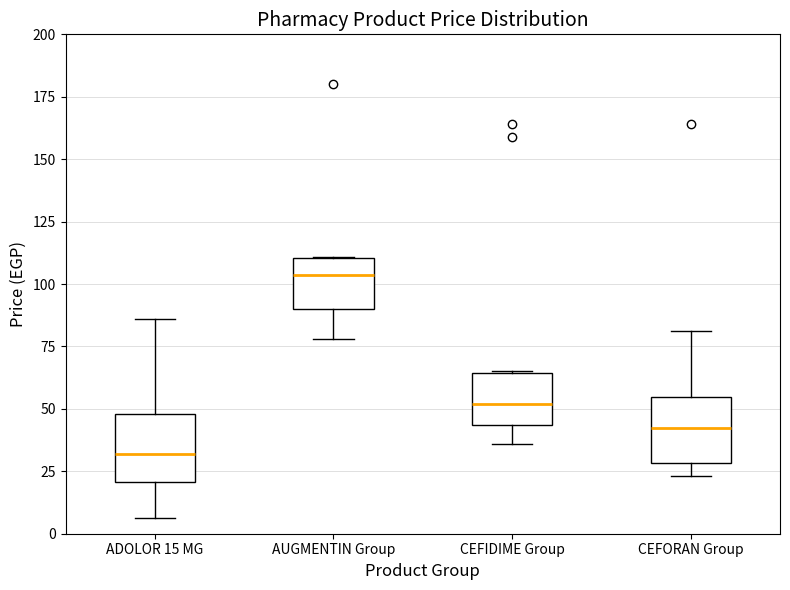

Where is the upper edge of the box for CEFORAN Group on the y-axis? The values are not printed on the chart, so give them approximately, as read against the axis.

55